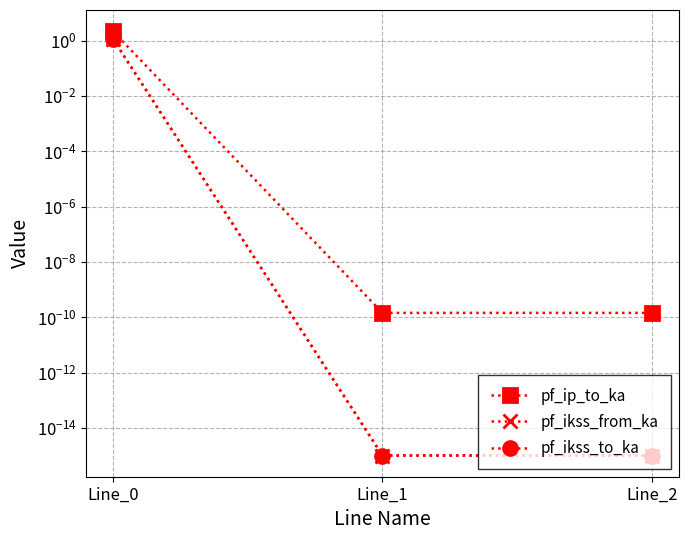

Is it true that pf_ikss_to_ka equals 1.1 at Line_0?

True